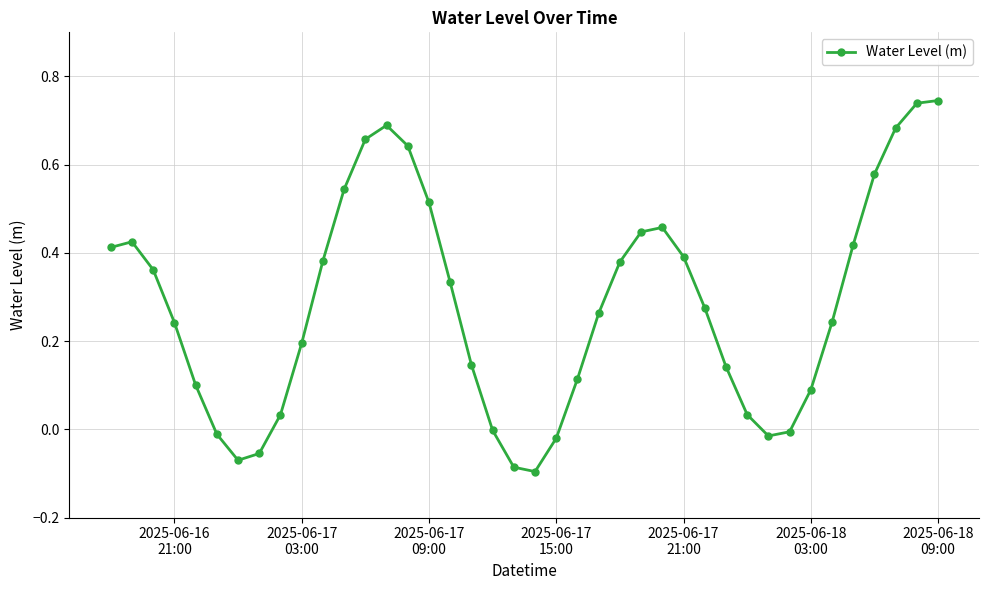

How many points are lower than both their immediate neighbors (excluding endpoints)?

3